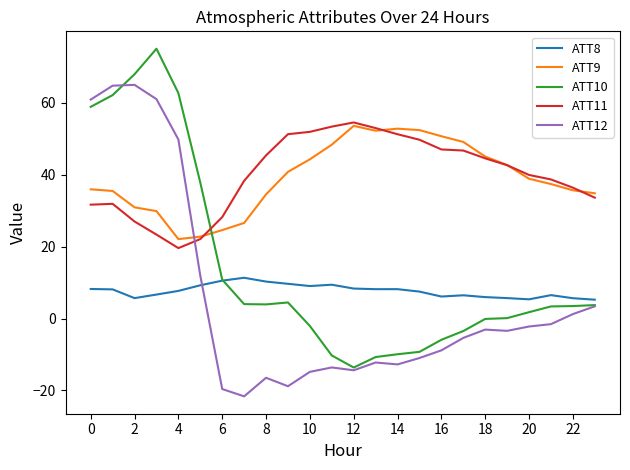

Rank the series by their maximum value, from lowest to highest.

ATT8, ATT9, ATT11, ATT12, ATT10